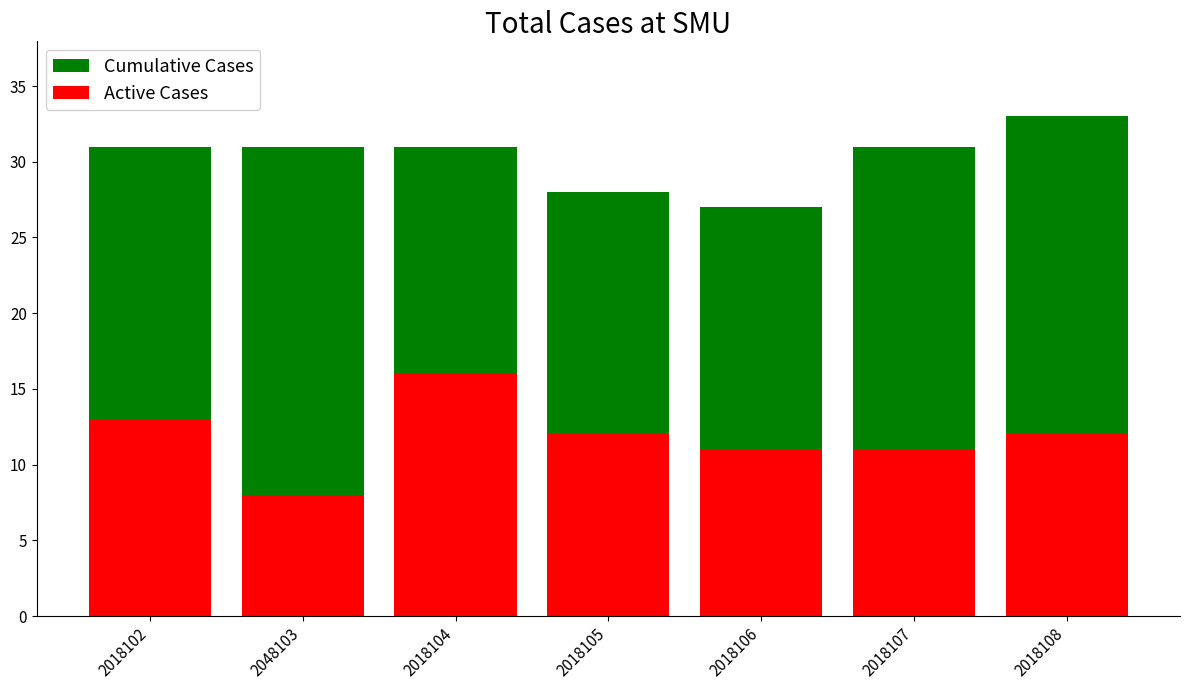

How many bars are there in total?

7